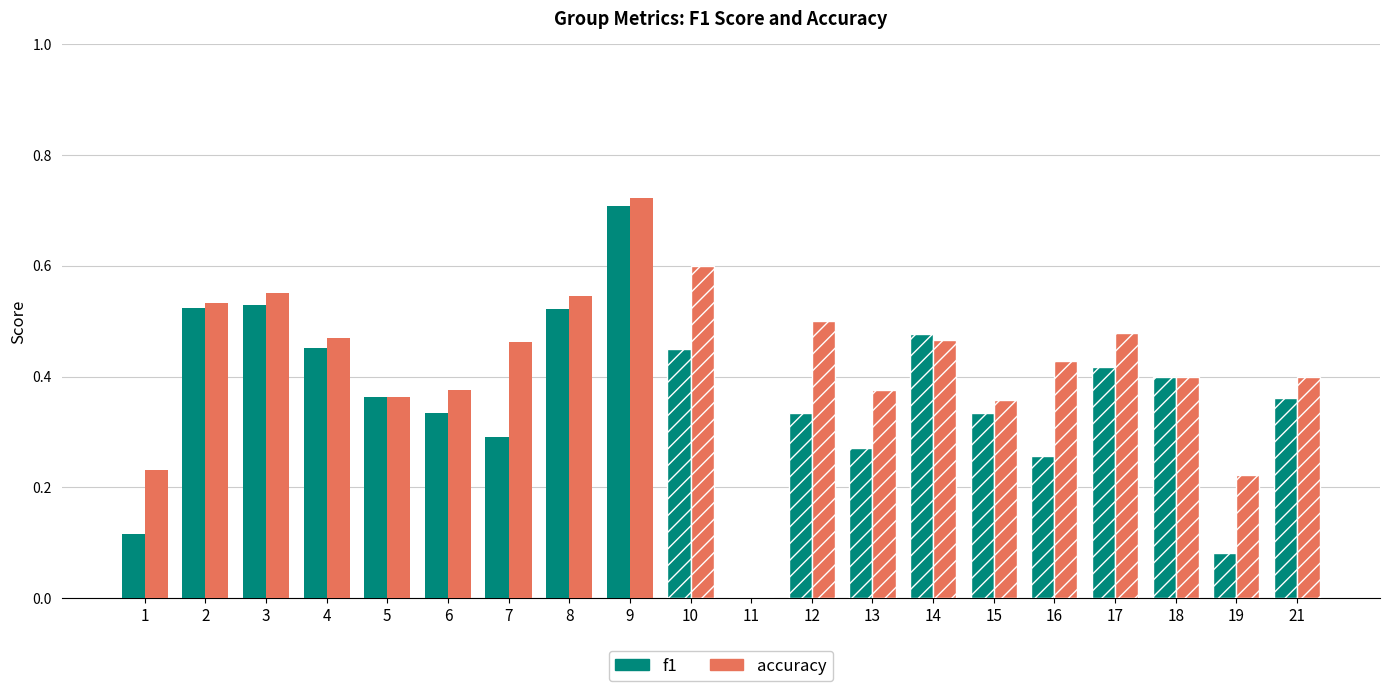

At which label does f1 reach its peak?

9